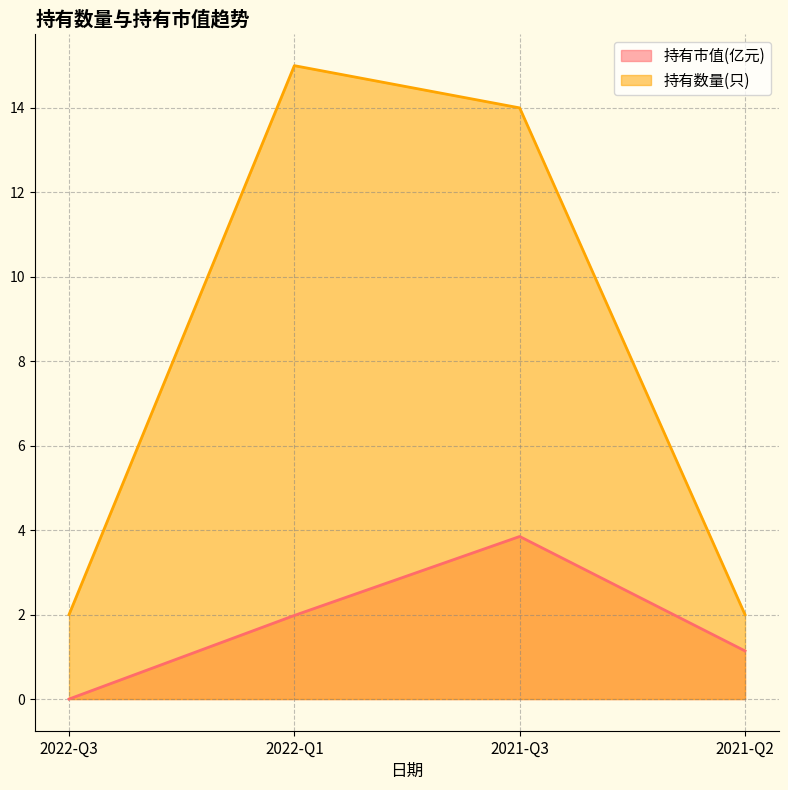

At which label is 持有数量(只) closest to 8?

2022-Q3